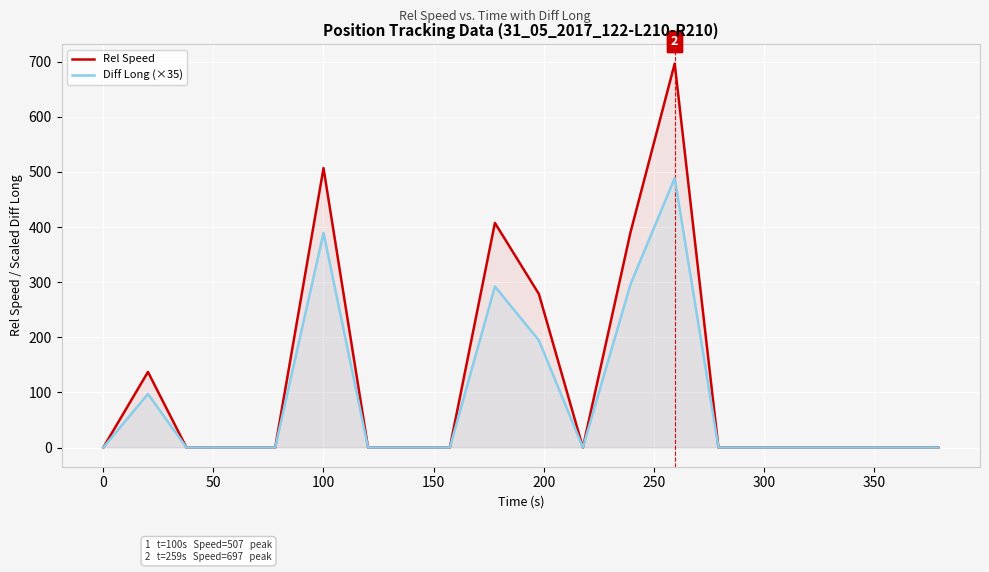

Rank the series by their maximum value, from lowest to highest.

Diff Long (×35), Rel Speed